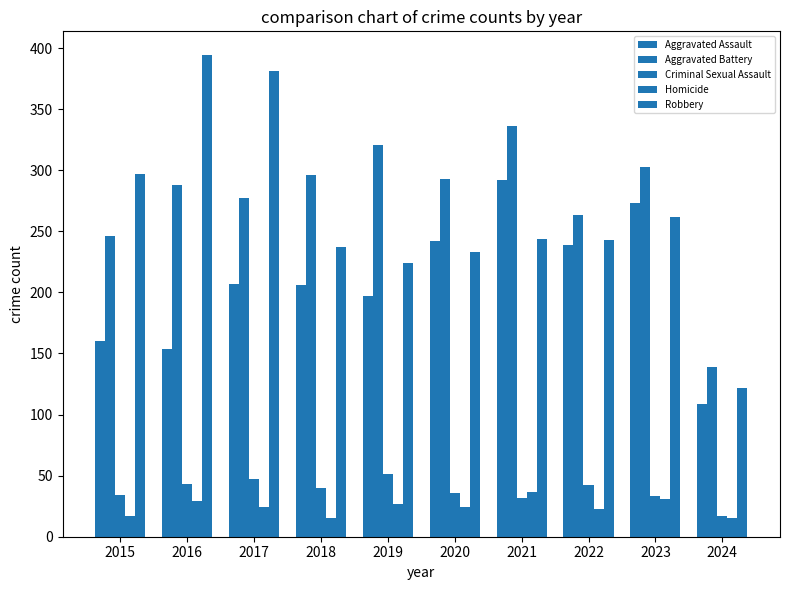

Does the chart contain any negative values?

No